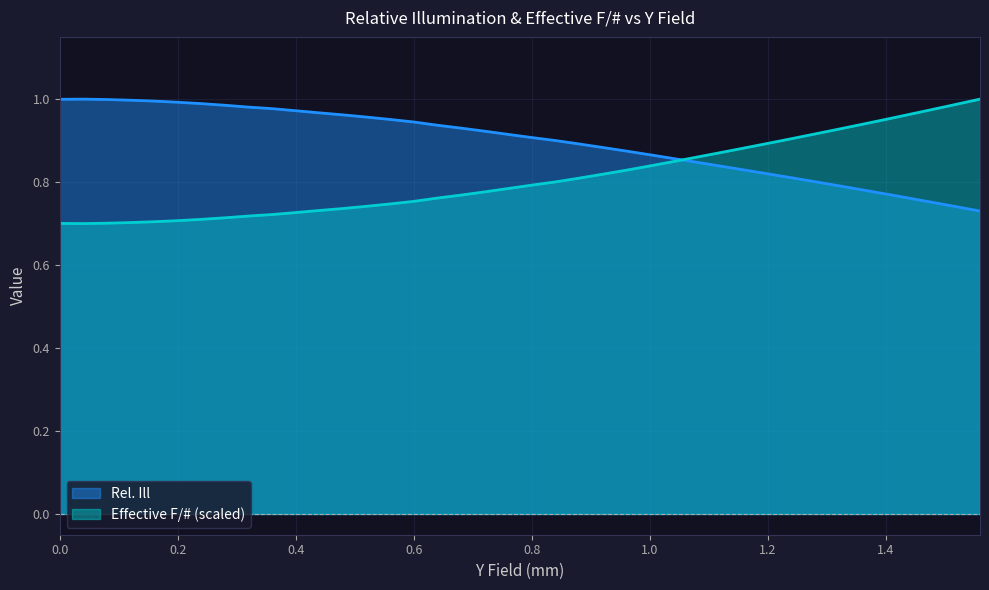

How many lines are shown in the chart?

2